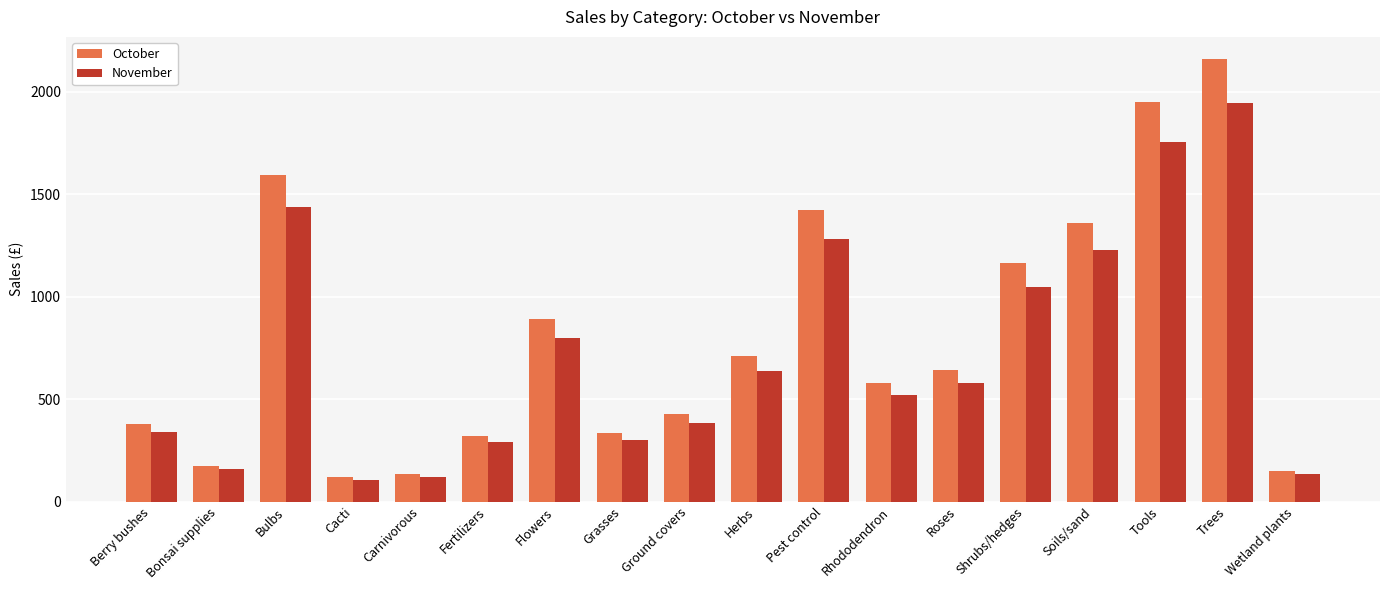

Rank the series at Soils/sand from lowest to highest value.

November, October